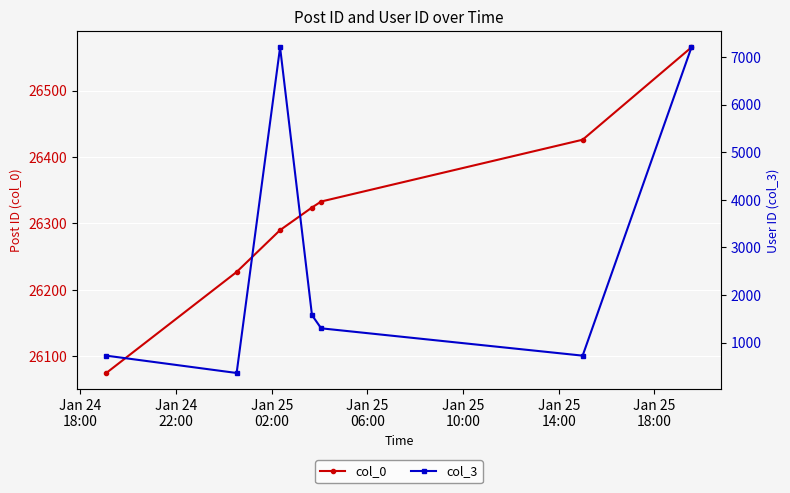

What is the minimum value for col_0?

26075